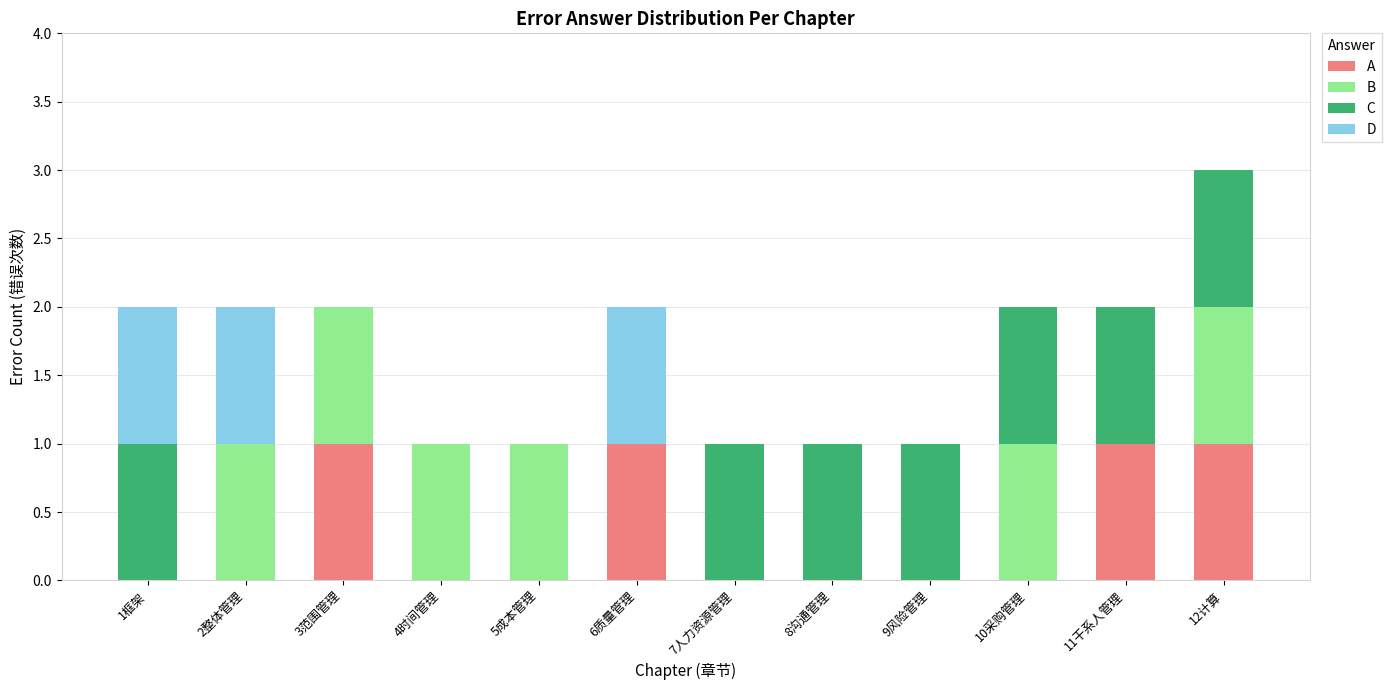

True or false: A has a value of -1 at 4时间管理.

False